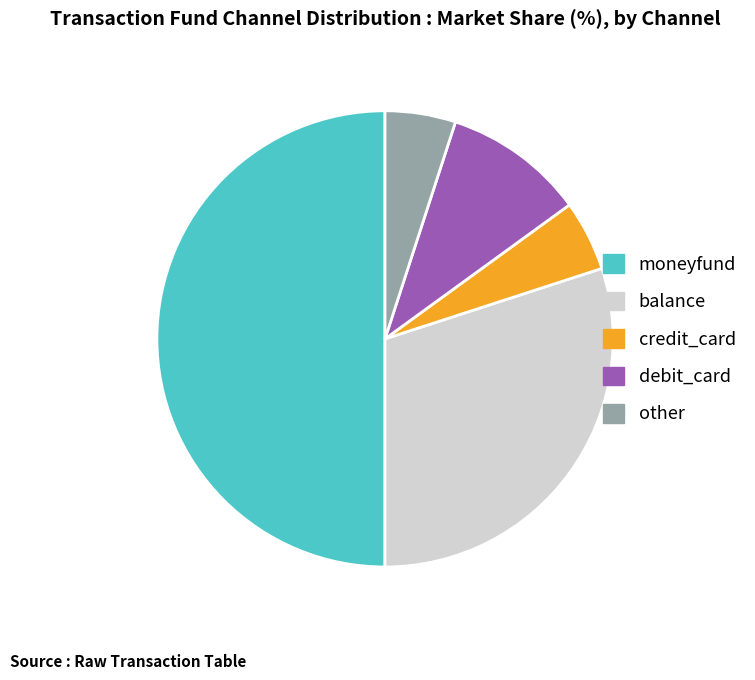

Does balance account for over 50% of the chart?

No